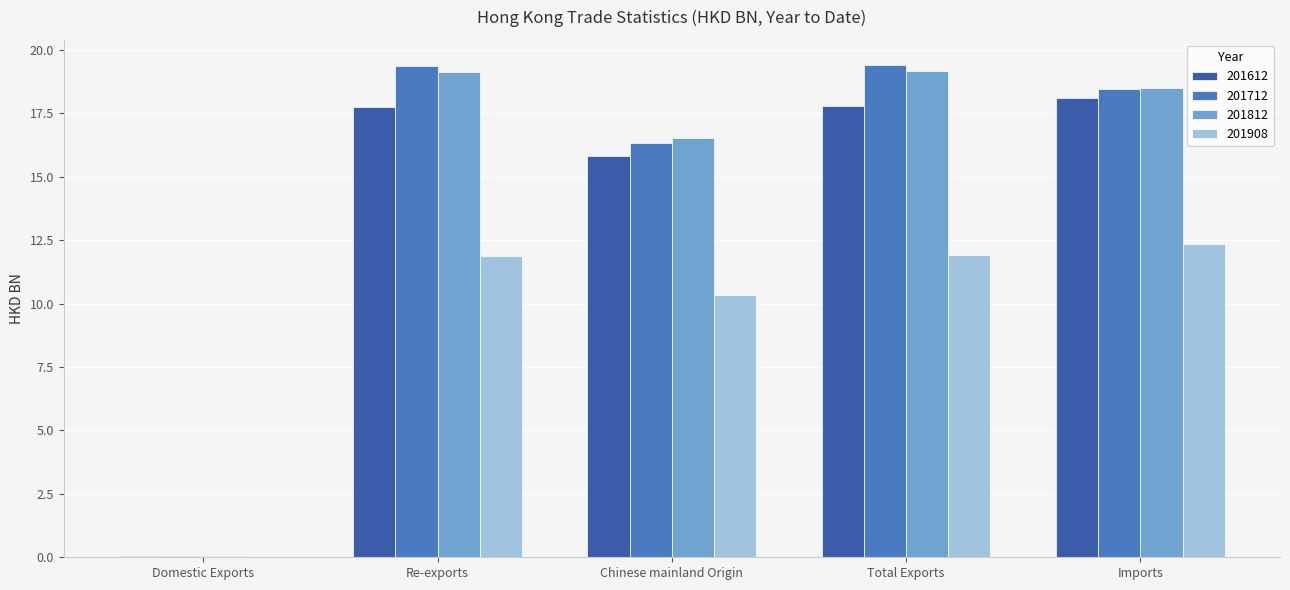

Does the chart contain stacked bars?

No